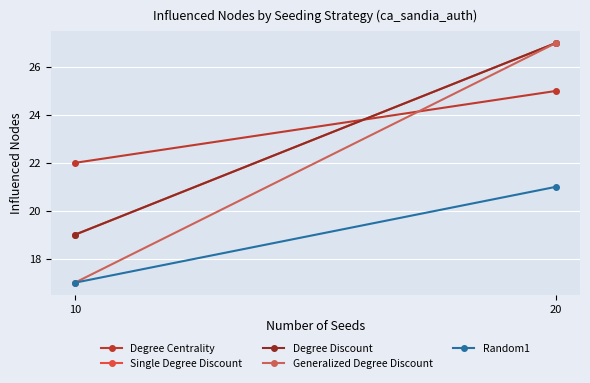

At 10, list the series in order from smallest to largest.

Generalized Degree Discount, Random1, Single Degree Discount, Degree Discount, Degree Centrality